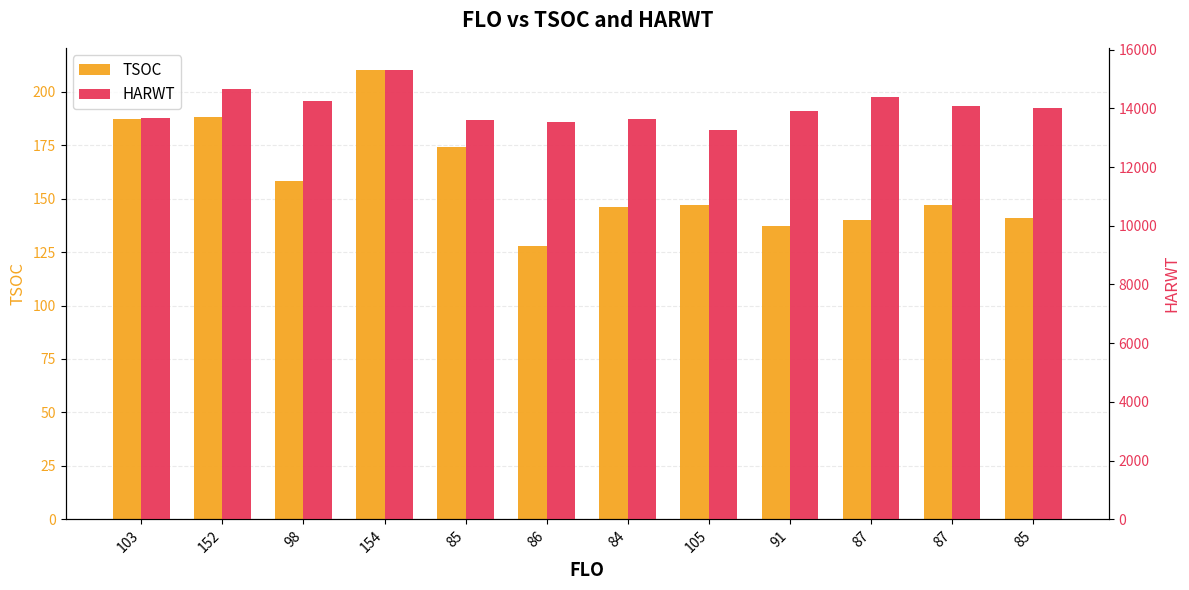

What is the difference between the maximum and second lowest values in the HARWT series?

1776